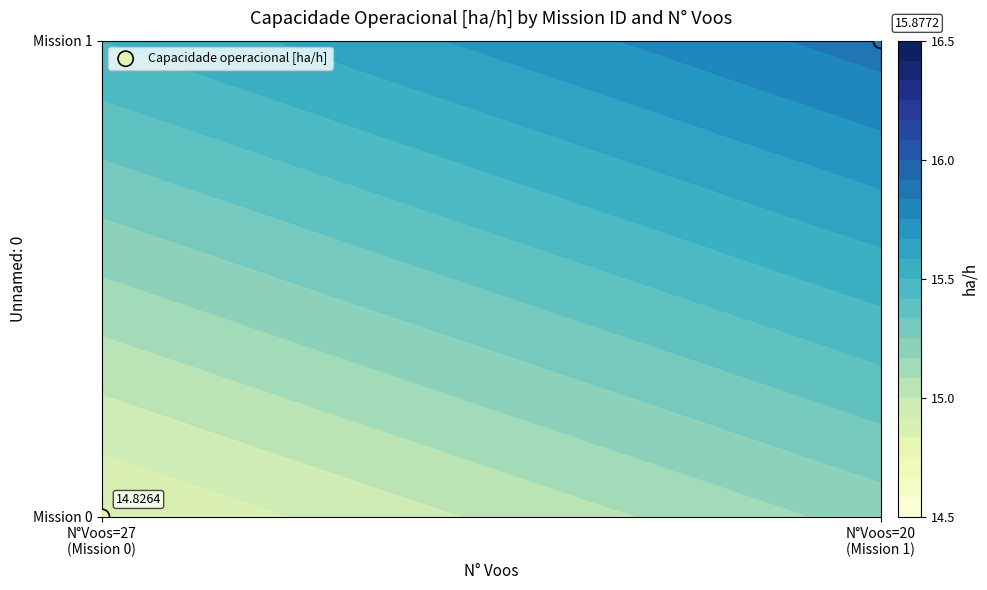

List the labels in order of value, smallest first.

N°Voos=27
(Mission 0), N°Voos=20
(Mission 1)